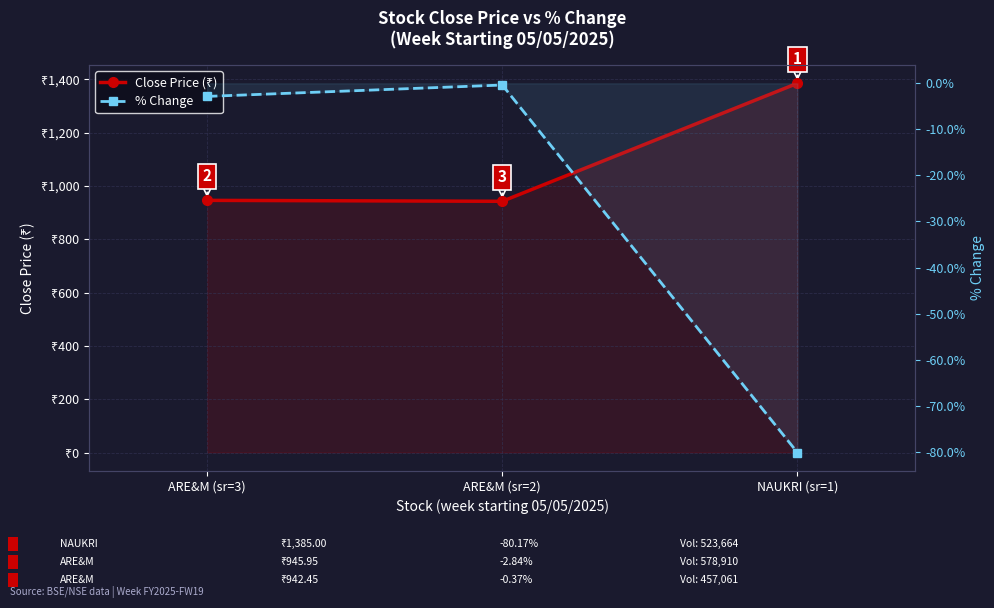

Where is % Change nearest to the value -40?

ARE&M (sr=3)